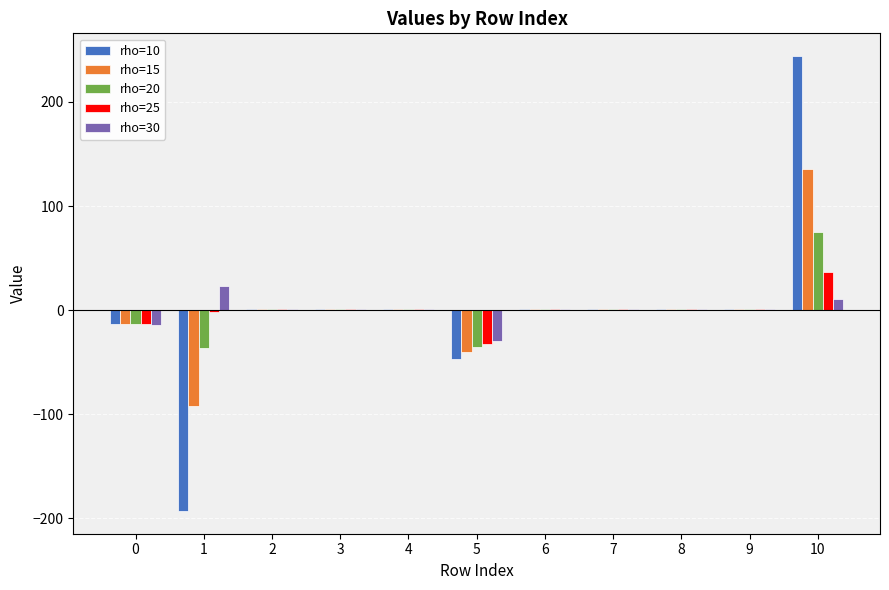

What are all the series names shown in the legend?

rho=10, rho=15, rho=20, rho=25, rho=30